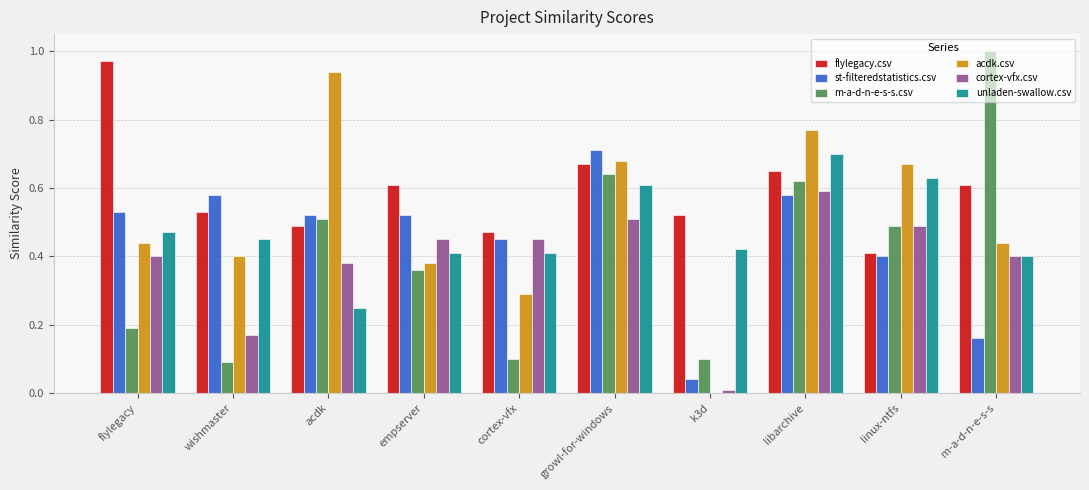

Is the value of unladen-swallow.csv at wishmaster greater than the value of m-a-d-n-e-s-s.csv at libarchive?

No